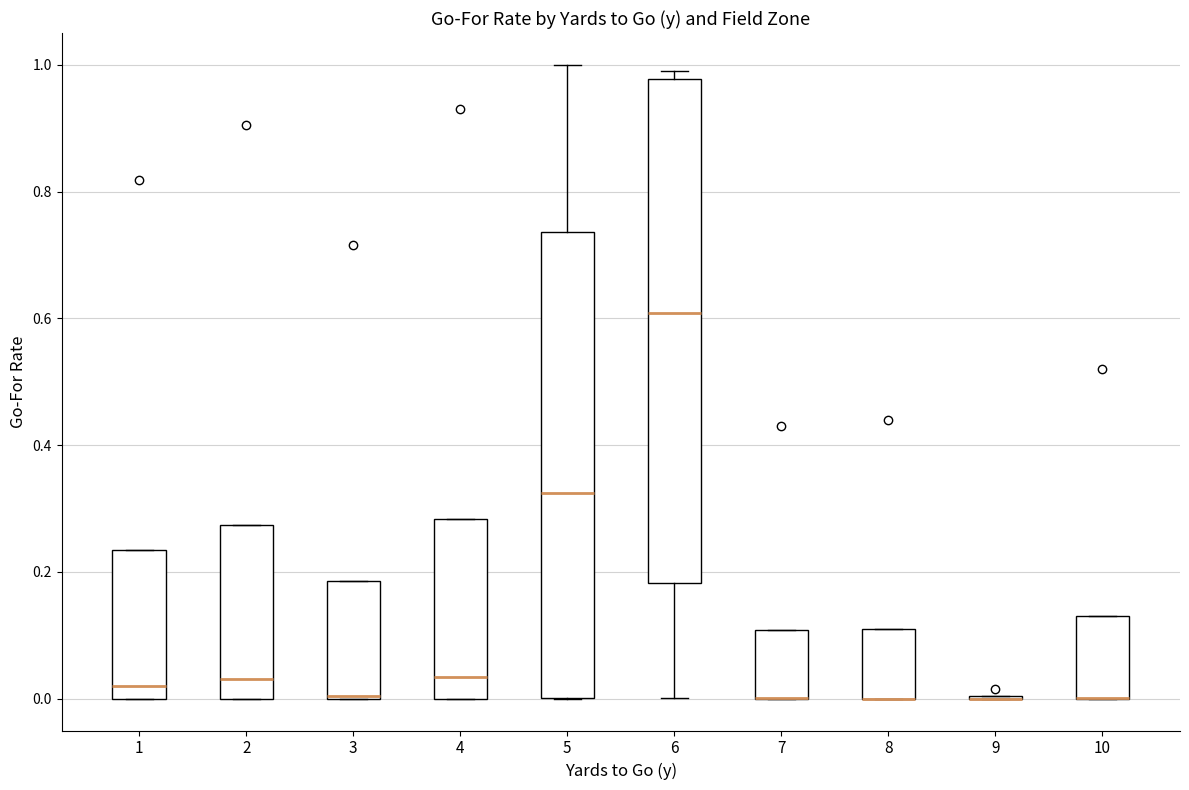

Reading left to right, transcribe this box plot: for each box, give where its median line is, the range the box spans, and where its two whiskers end, as read against the y-axis. The values are not printed on the chart, so give them approximately, as read against the axis.

1: median 0.02, box 0.00 to 0.24, whiskers 0.00 to 0.24
2: median 0.04, box 0.00 to 0.28, whiskers 0.00 to 0.28
3: median 0.00 (drawn on the box's lower edge), box 0.00 to 0.18, whiskers 0.00 to 0.18
4: median 0.04, box 0.00 to 0.28, whiskers 0.00 to 0.28
5: median 0.32, box 0.00 to 0.74, whiskers 0.00 to 1.00
6: median 0.60, box 0.18 to 0.98, whiskers 0.00 to 1.00
7: median 0.00 (drawn on the box's lower edge), box 0.00 to 0.10, whiskers 0.00 to 0.10
8: median 0.00 (drawn on the box's lower edge), box 0.00 to 0.10, whiskers 0.00 to 0.10
9: box collapsed to a line at 0.00, whiskers 0.00 to 0.00
10: median 0.00 (drawn on the box's lower edge), box 0.00 to 0.14, whiskers 0.00 to 0.14